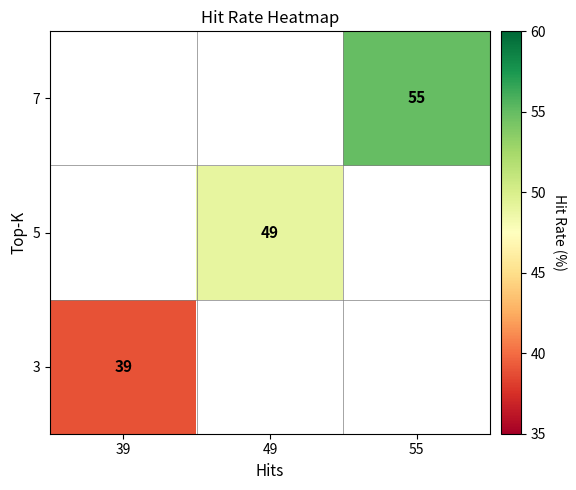

How many distinct data groups are displayed?

3